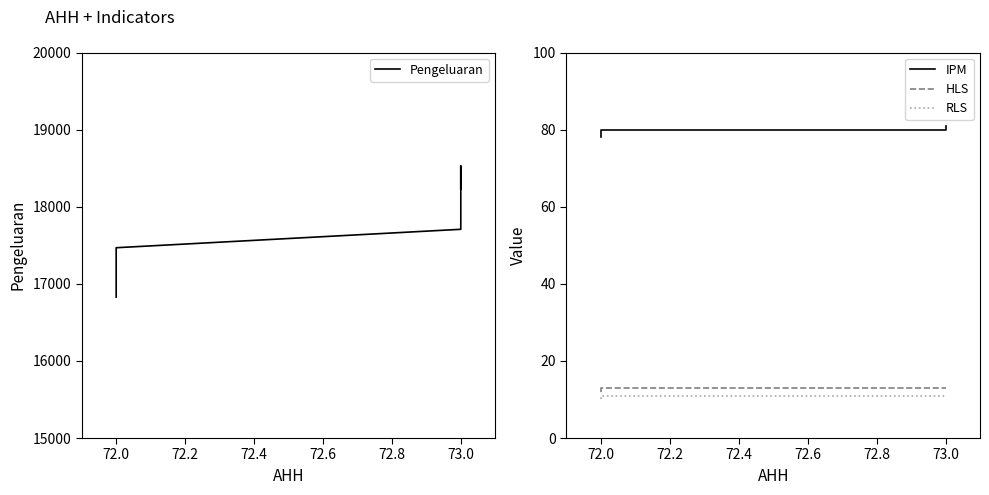

The value of Pengeluaran at 72.0 is 8996. True or false?

False